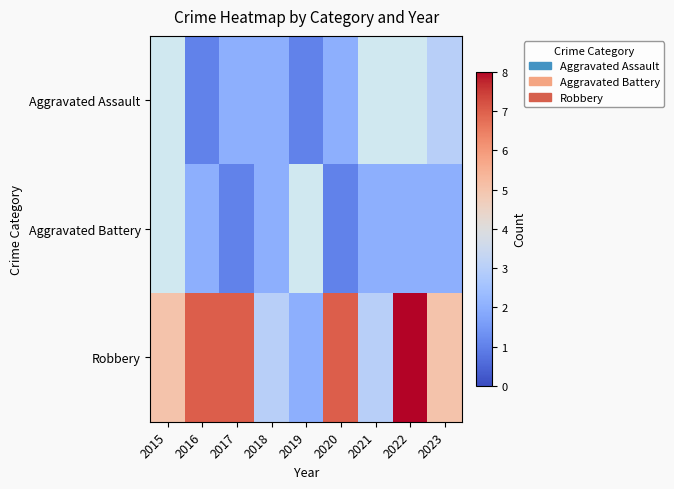

Which label corresponds to the smallest value in the chart?

2016